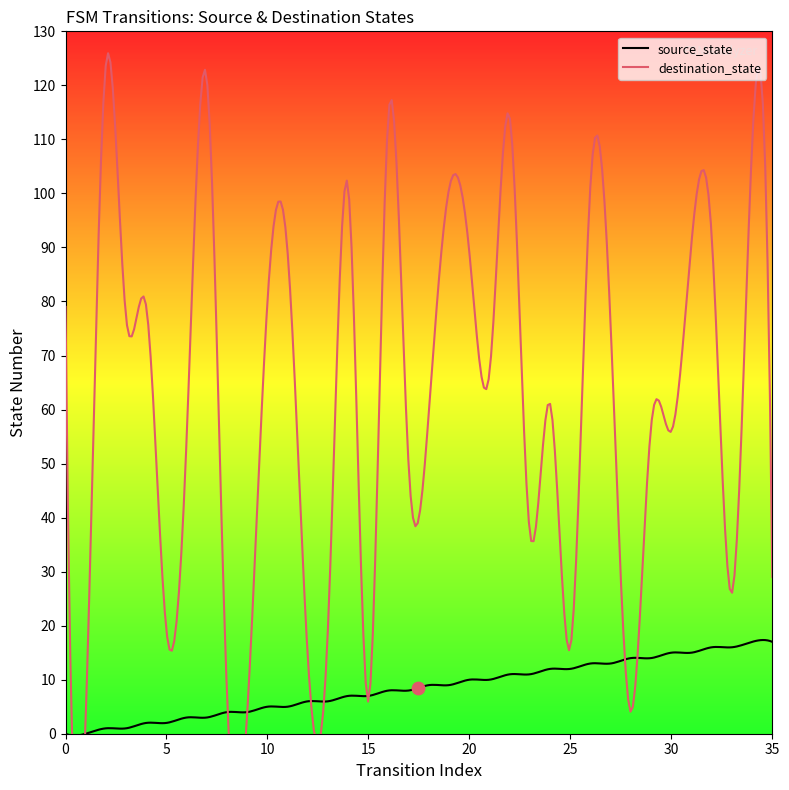

At which category is the sum across all series the highest?

34